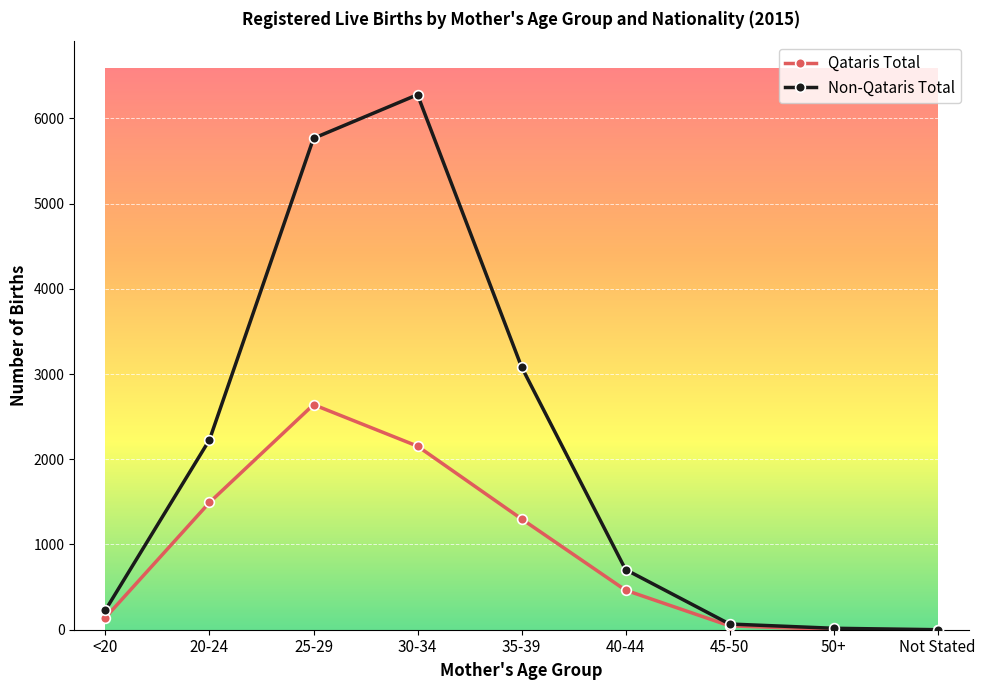

Is it true that Qataris Total equals 464 at 40-44?

True